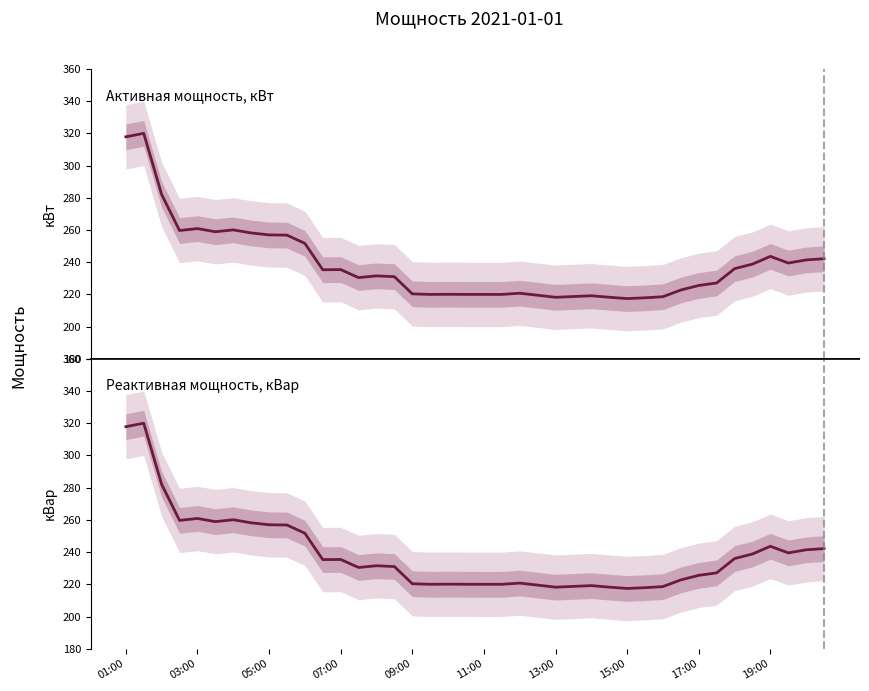

At how many categories does at least one series exceed 287?

2